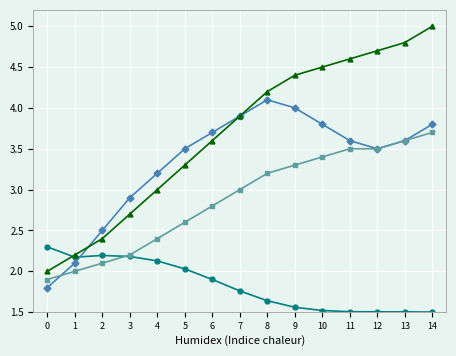

What is the total value across all series at 12?

13.2